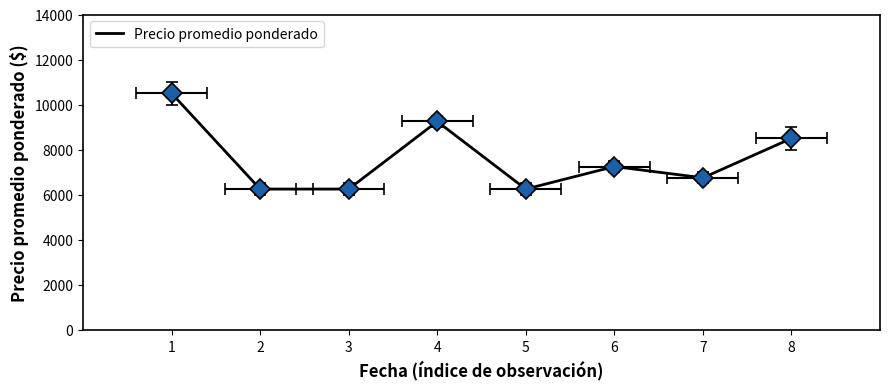

Approximately how many times larger is the value at 1 compared to 4?

1.1